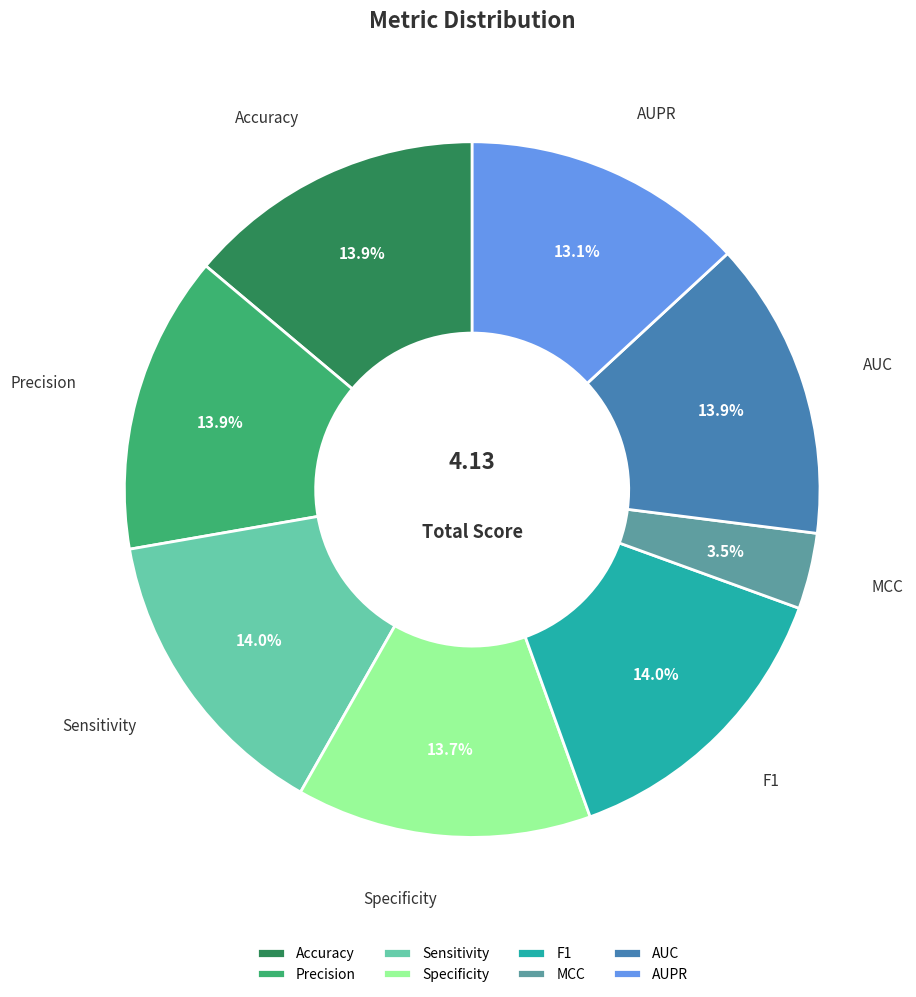

What is the smallest slice in the pie chart?

MCC